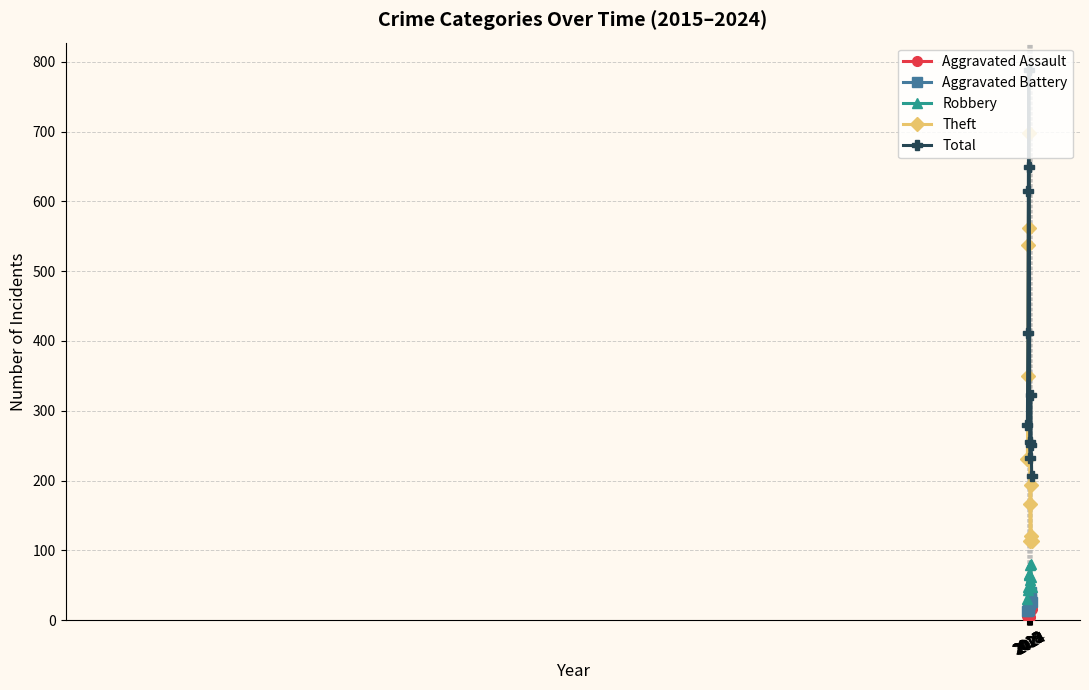

How many lines are shown in the chart?

5